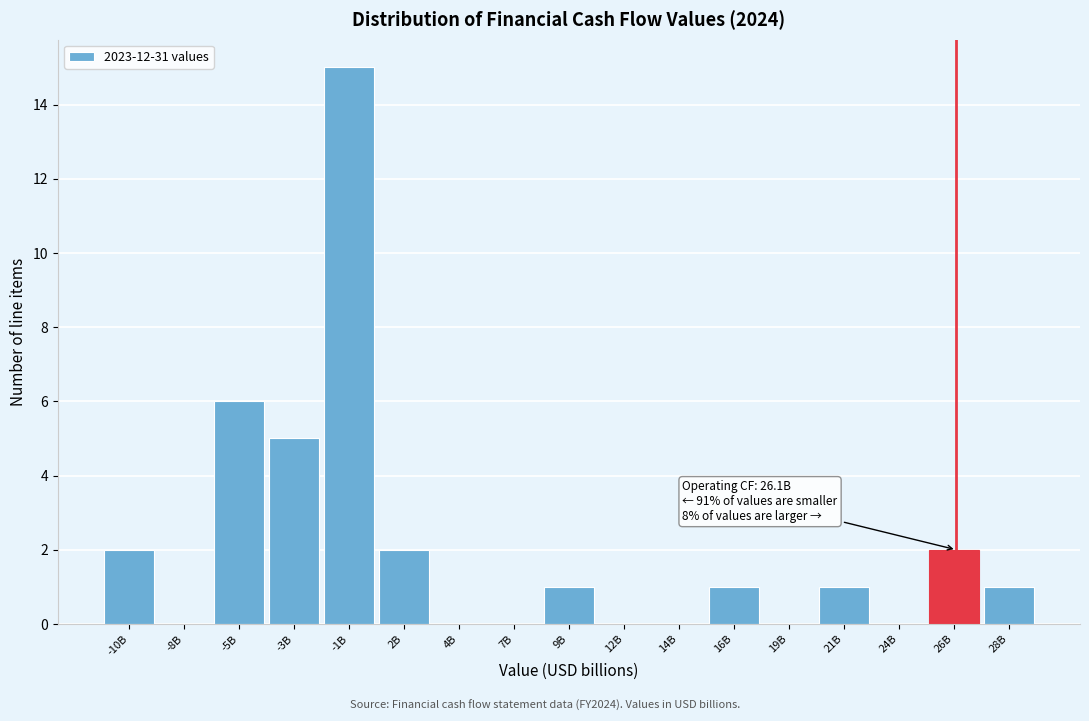

Reading left to right, extract all data points from this chart.

-10B=2	-8B=0	-5B=6	-3B=5	-1B=15	2B=2	4B=0	7B=0	9B=1	12B=0	14B=0	16B=1	19B=0	21B=1	24B=0	26B=2	28B=1